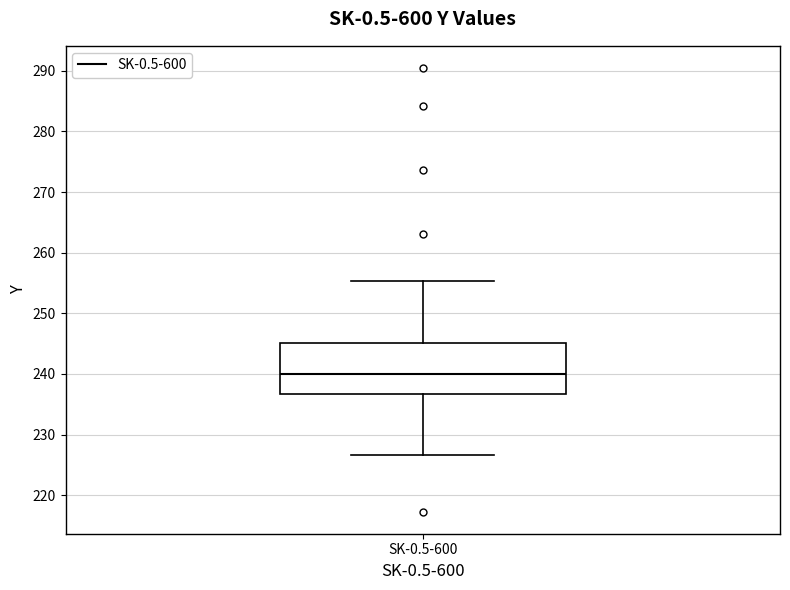

Transcribe this box plot: give where the median line is, the range the box spans, and where the two whiskers end, as read against the y-axis. The values are not printed on the chart, so give them approximately, as read against the axis.

median 240, box 237 to 245, whiskers 227 to 255